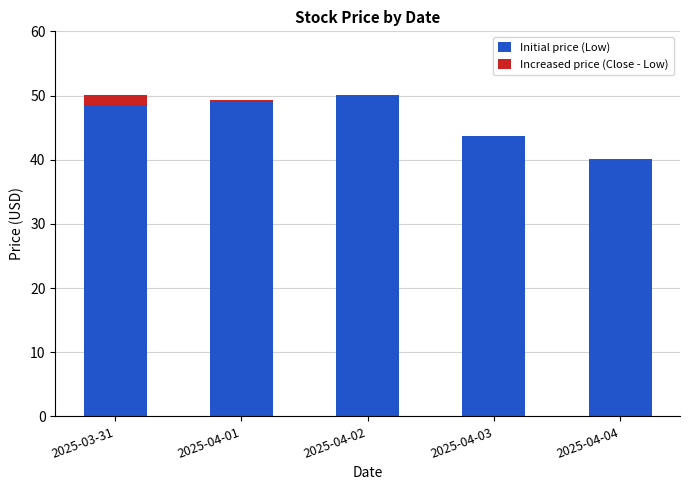

What is the difference between the Initial price (Low) values at 2025-04-02 and 2025-03-31?

1.4